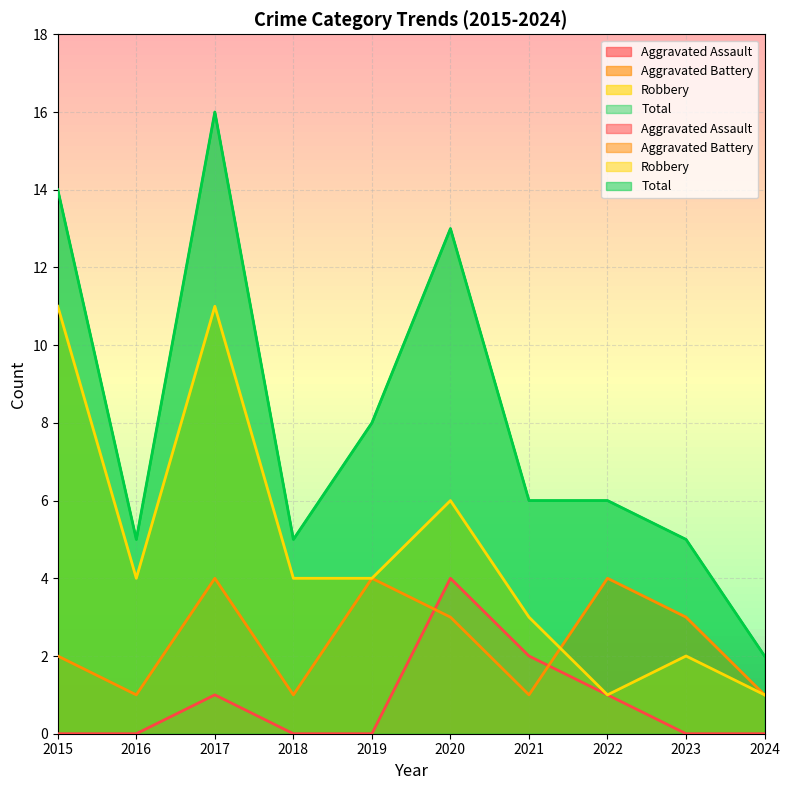

At which category is the sum across all series the highest?

2017